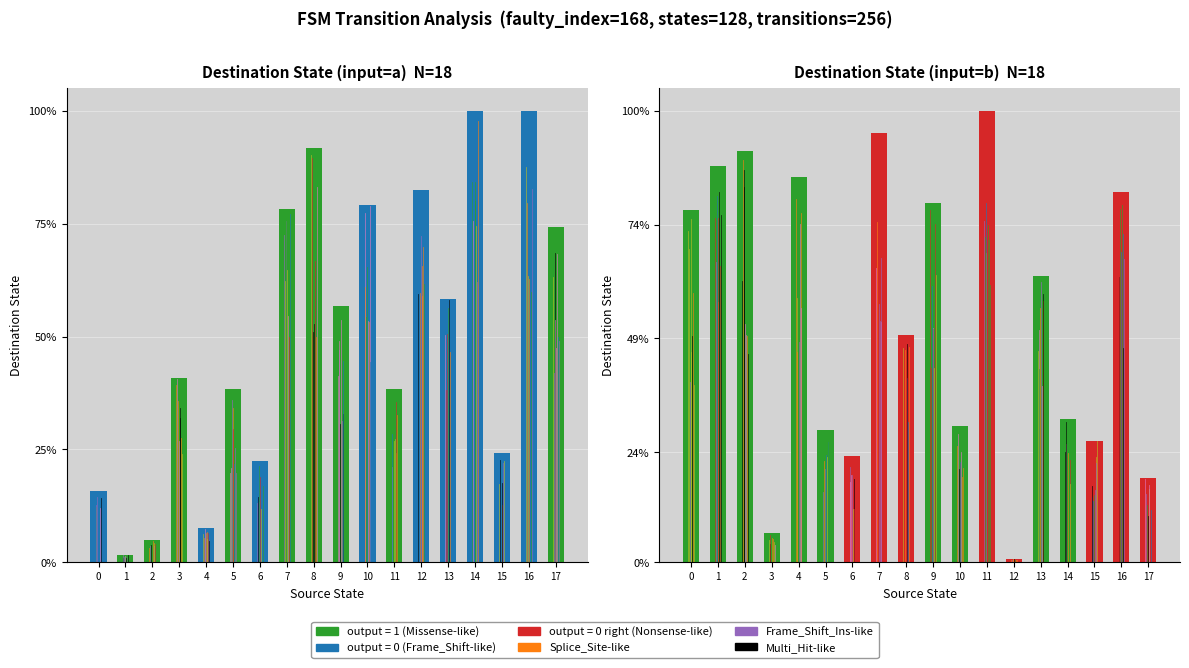

List the labels in order of value, largest first.

11, 7, 2, 1, 4, 16, 9, 0, 13, 8, 14, 10, 5, 15, 6, 17, 3, 12